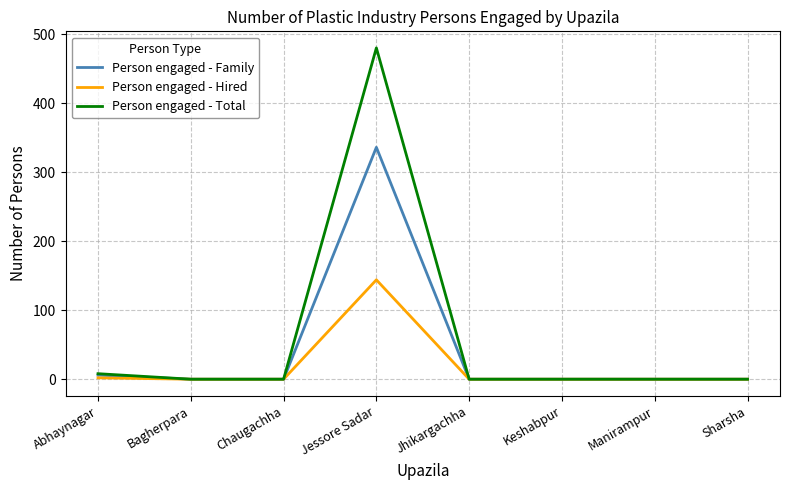

Is the value of Person engaged - Hired at Jessore Sadar greater than the value of Person engaged - Family at Jhikargachha?

Yes